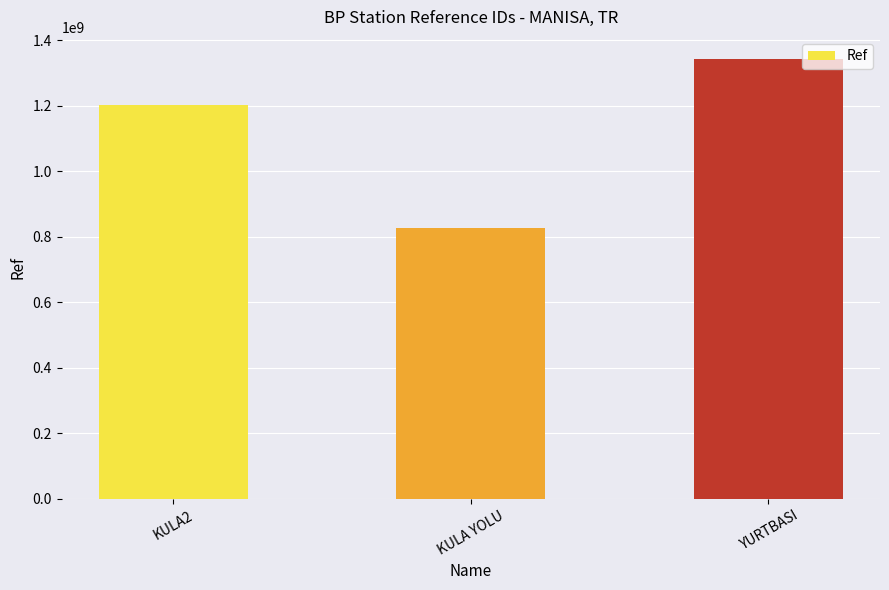

True or false: the data shows 1343252632 at YURTBASI.

True